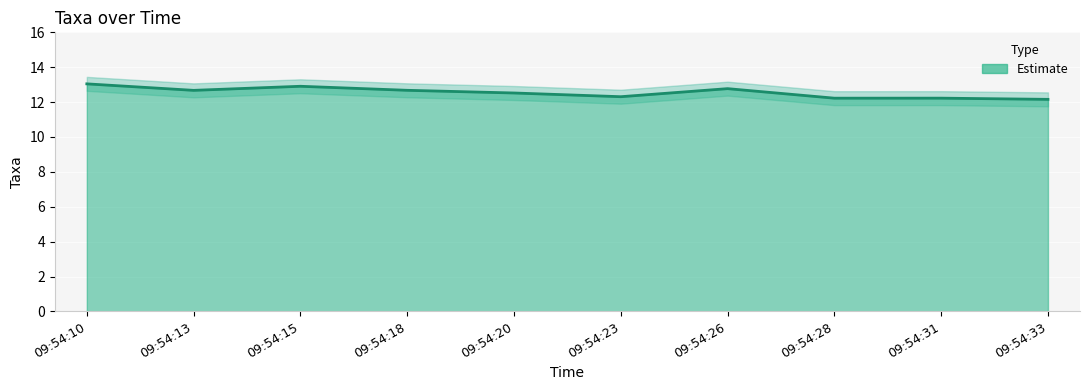

How many points are higher than both their immediate neighbors (excluding endpoints)?

3